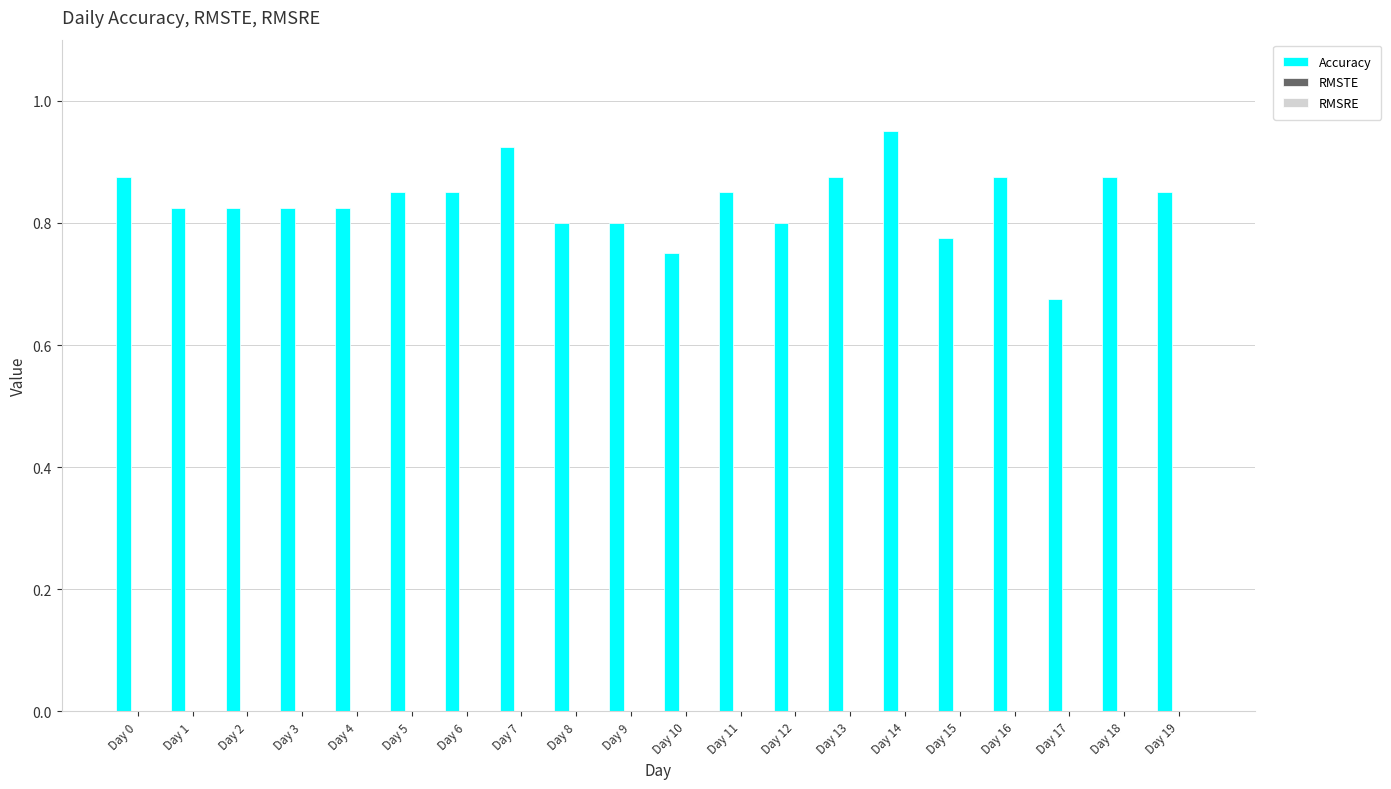

What is the sum of all values?

16.7